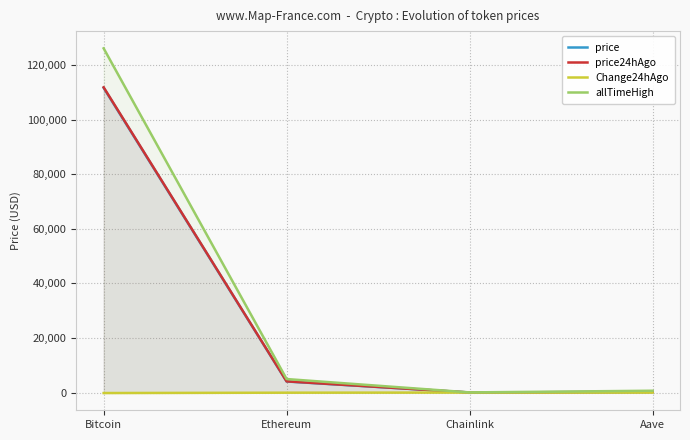

At which category does the chart reach its minimum across all series?

Bitcoin